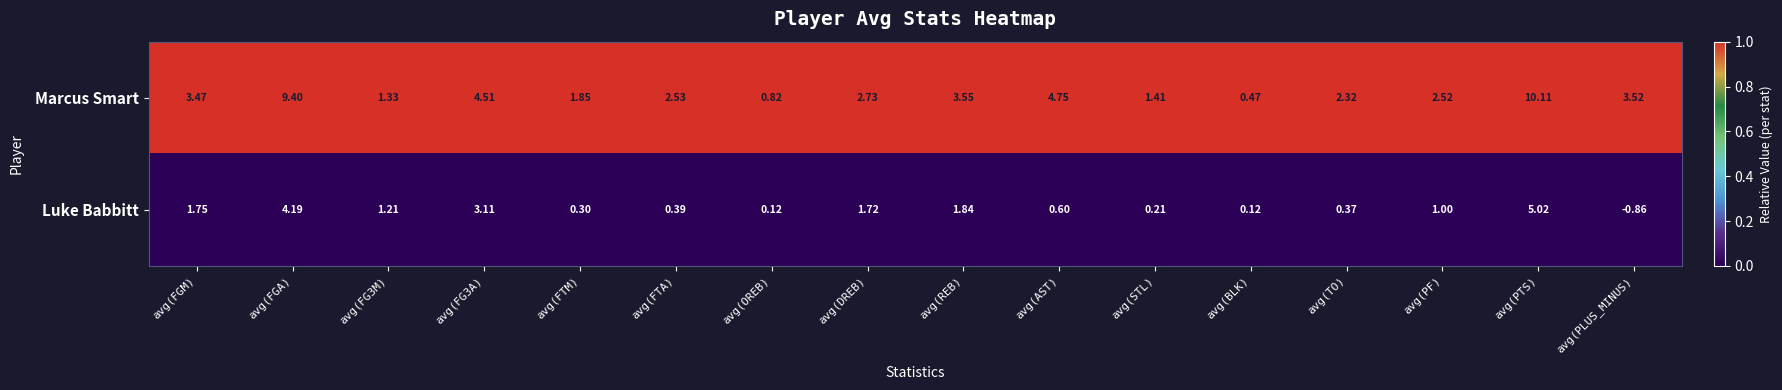

Which category has the lowest value across all series?

avg(PLUS_MINUS)